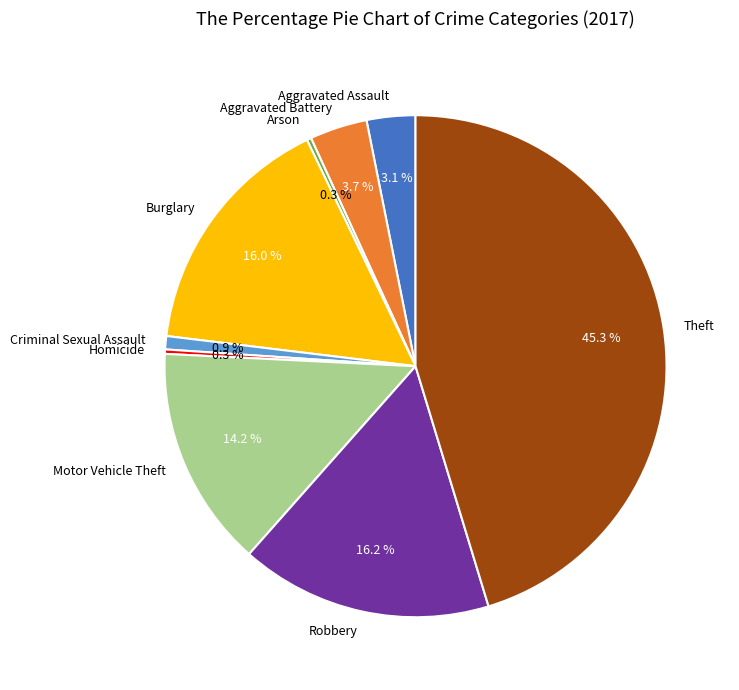

To the nearest percent, what is the difference between the largest and smallest slice percentages?

45%